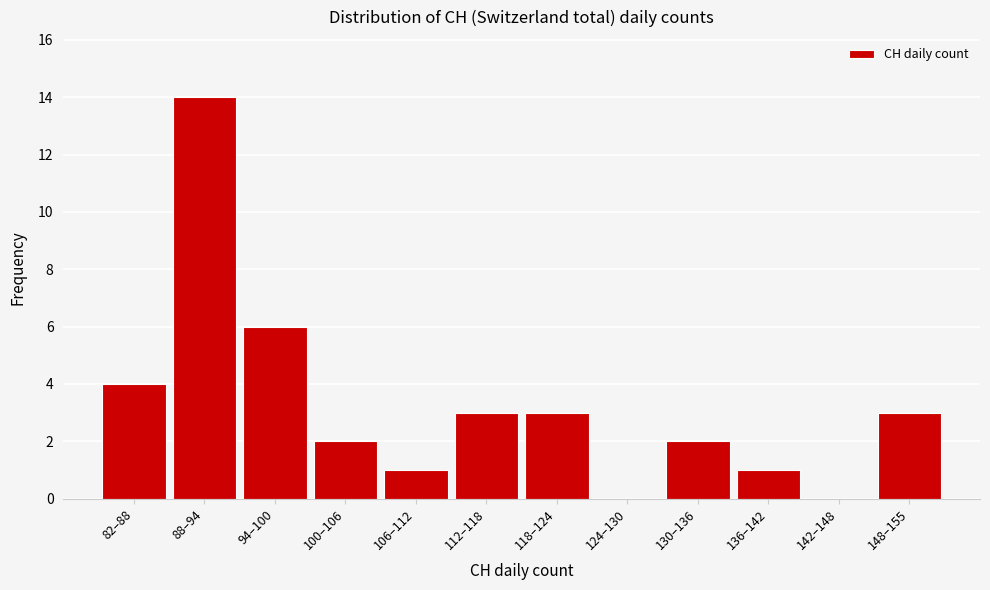

Reading left to right, transcribe all the data shown in this chart.

82–88=4	88–94=14	94–100=6	100–106=2	106–112=1	112–118=3	118–124=3	124–130=0	130–136=2	136–142=1	142–148=0	148–155=3